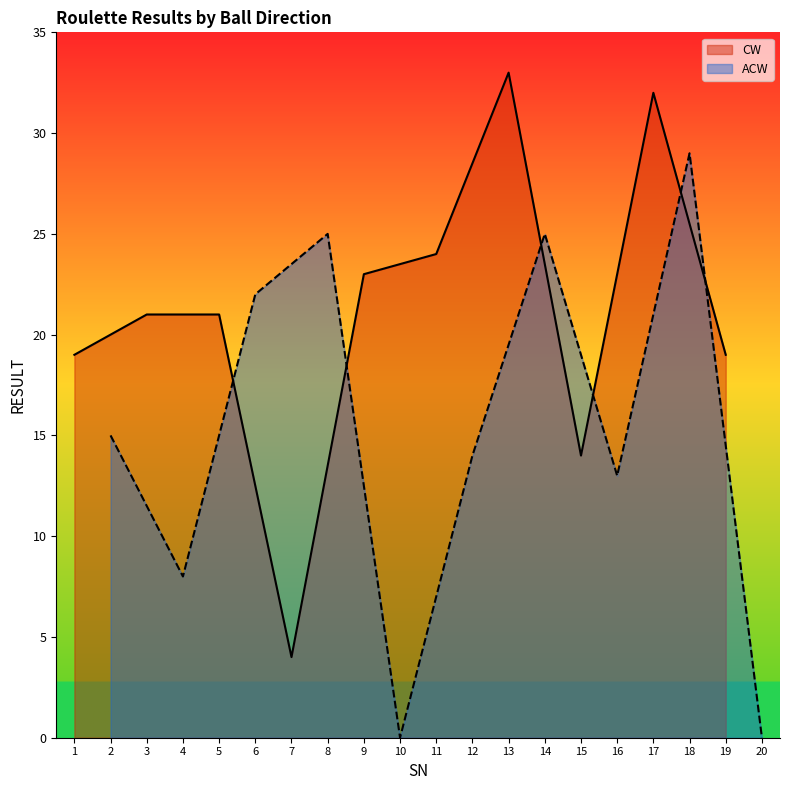

Which series has the largest total across all categories?

CW